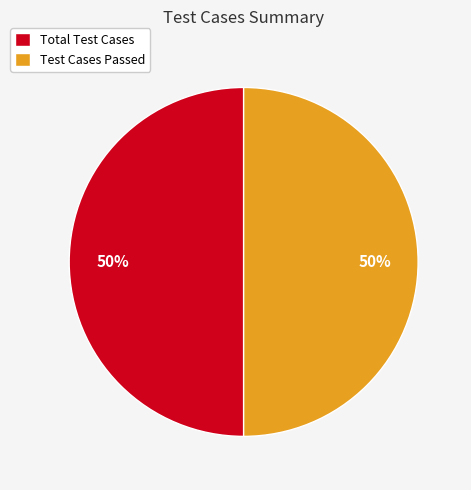

How many slices are in this pie chart?

2